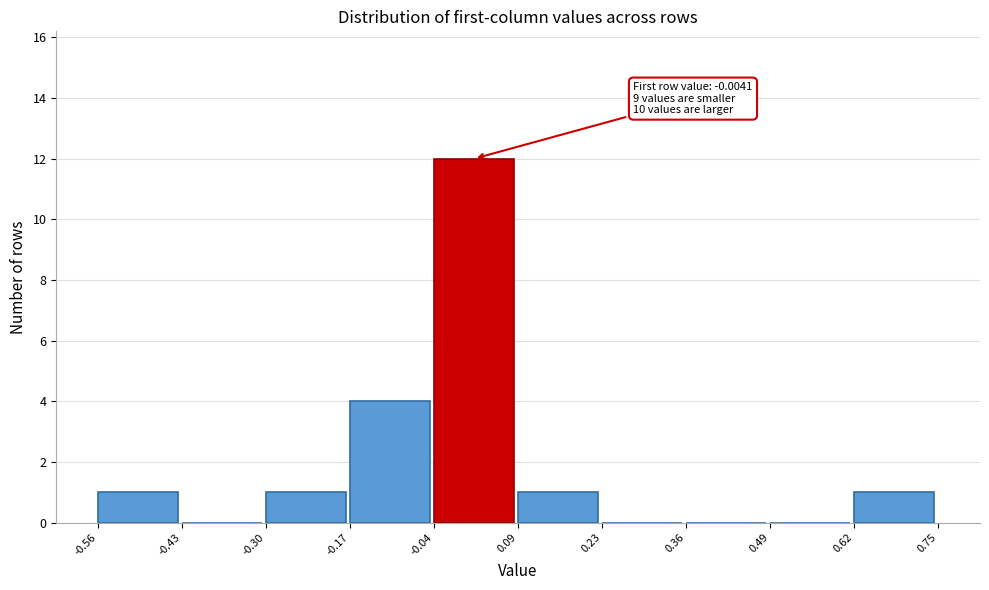

Over which range of the x-axis is the bar tallest?

-0.04 to 0.09